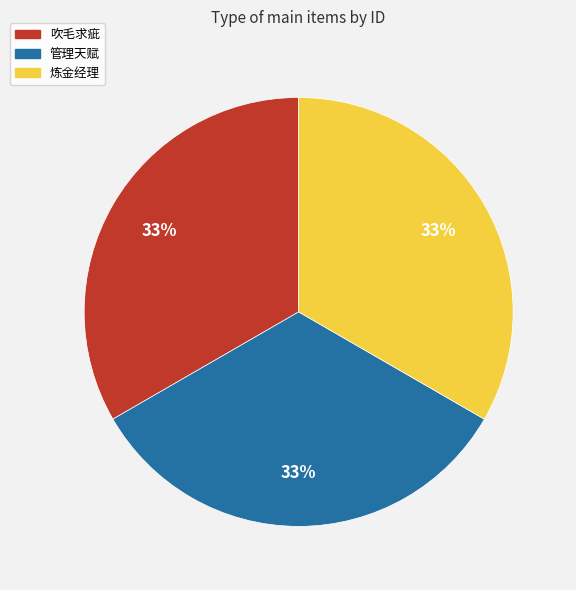

Do 炼金经理 and 管理天赋 together represent more than half of the pie?

Yes